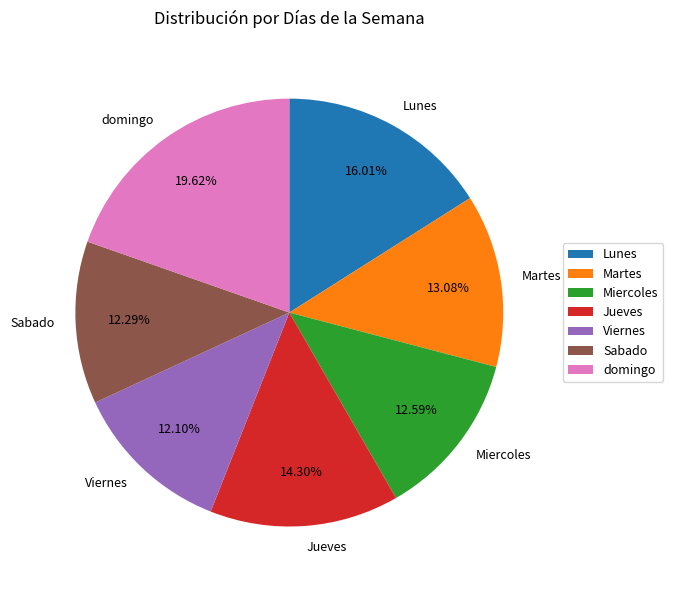

Combined, do Martes and Sabado account for over 50%?

No